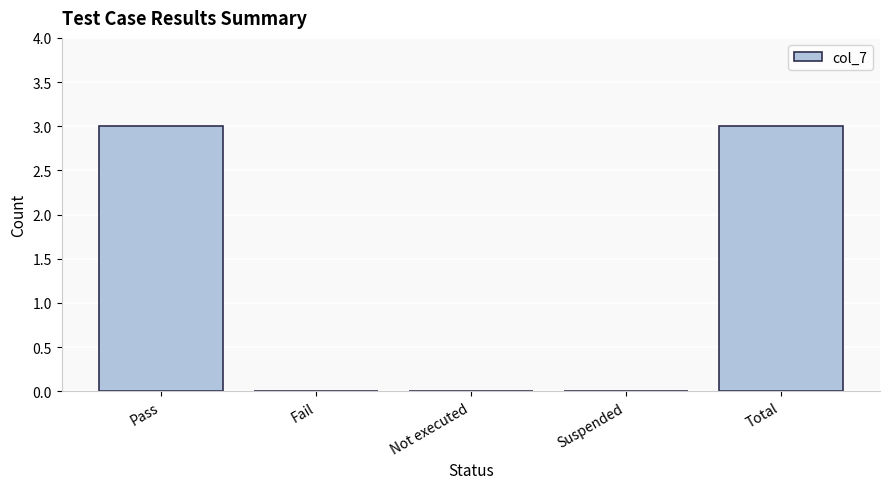

Which has a higher value, Suspended or Pass?

Pass